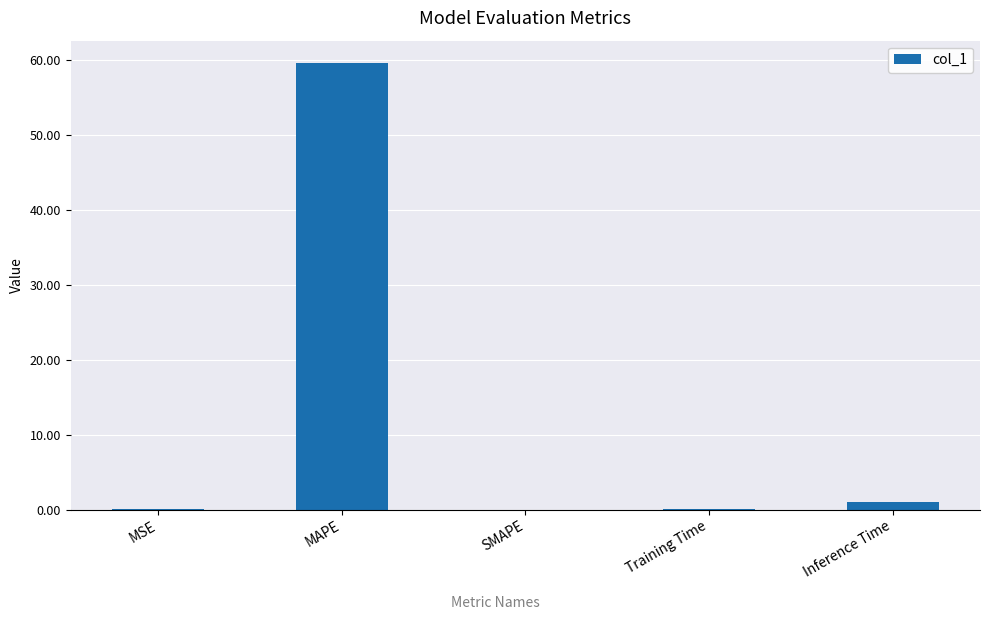

Between MSE and MAPE, which is larger?

MAPE